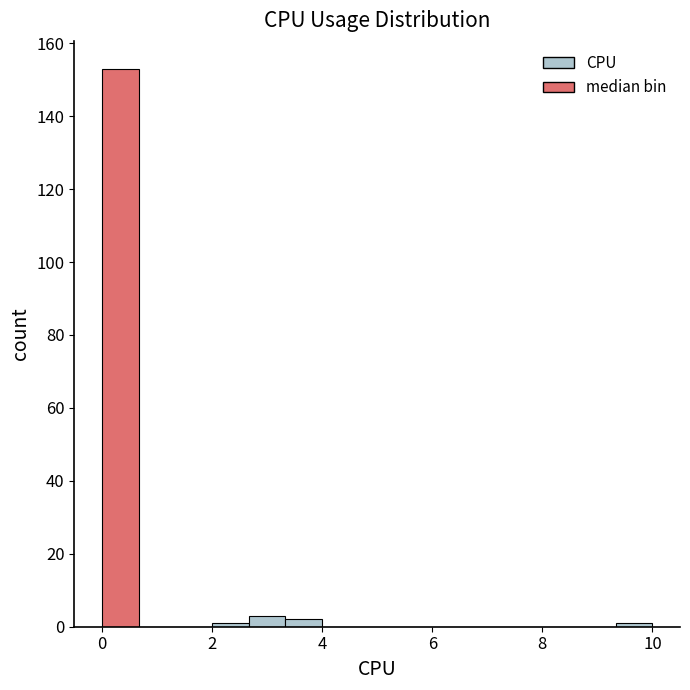

Read against the x-axis, roughly where is the centre of the tallest bar?

0.4